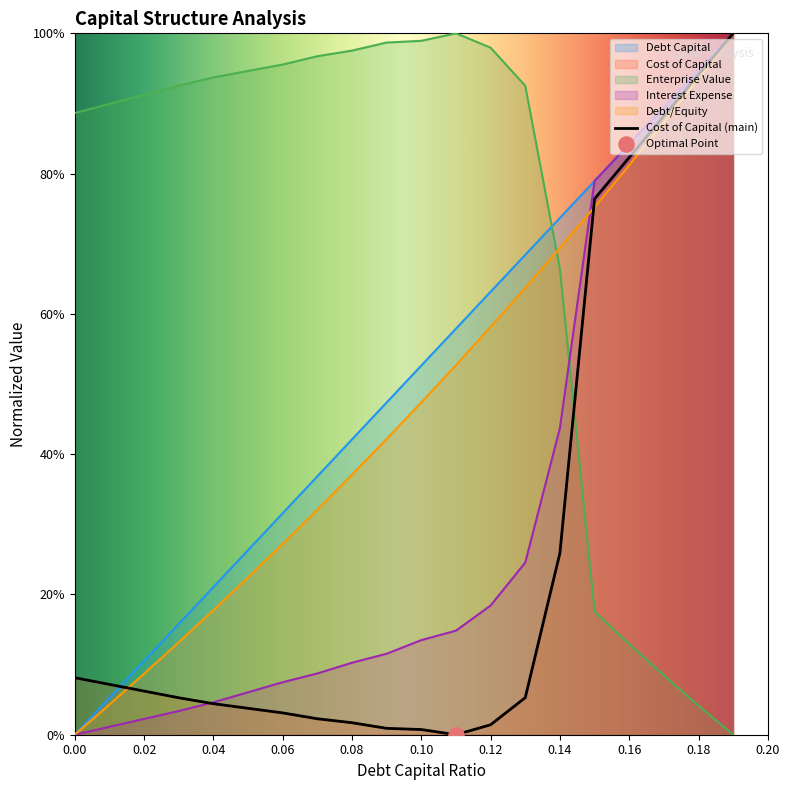

Is the value of cost_capital at 0.02 greater than the value of debt_capital at 0.16?

No